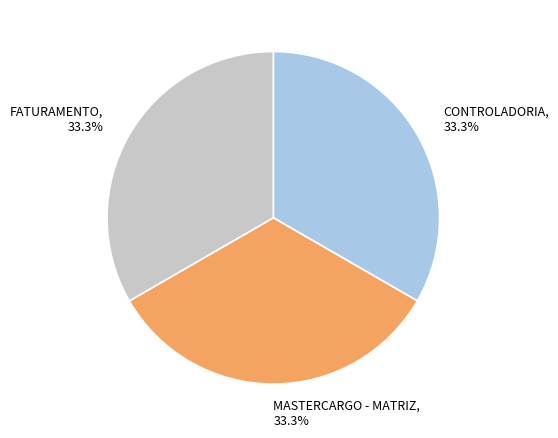

Is it true that MASTERCARGO - MATRIZ is 20% of the pie?

False